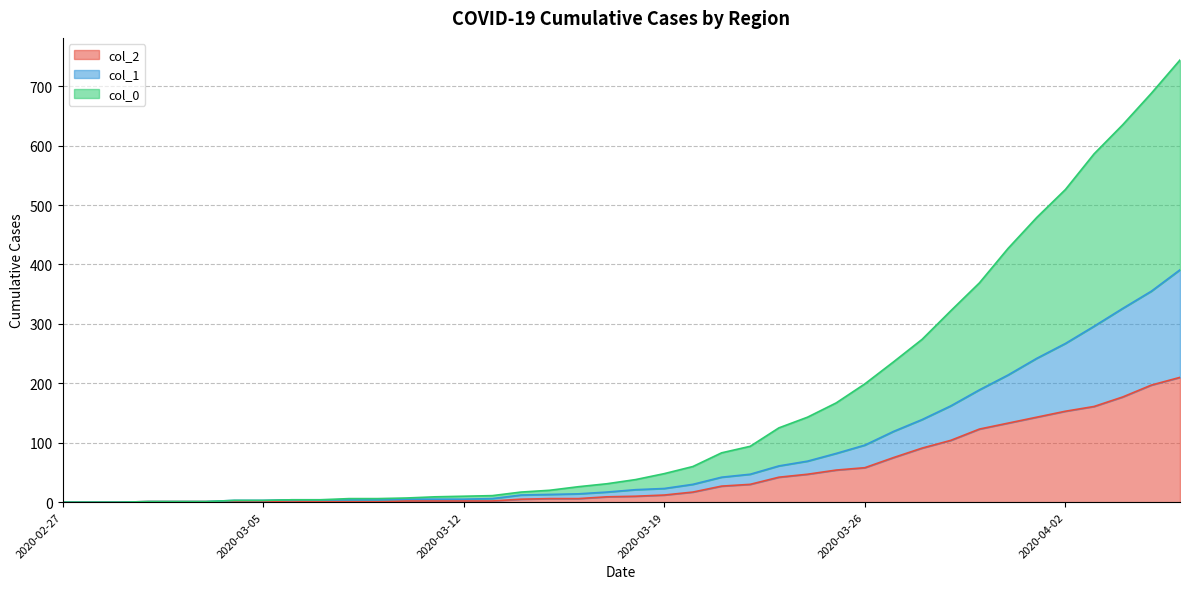

Where is the first local maximum for col_2?

2020-03-06